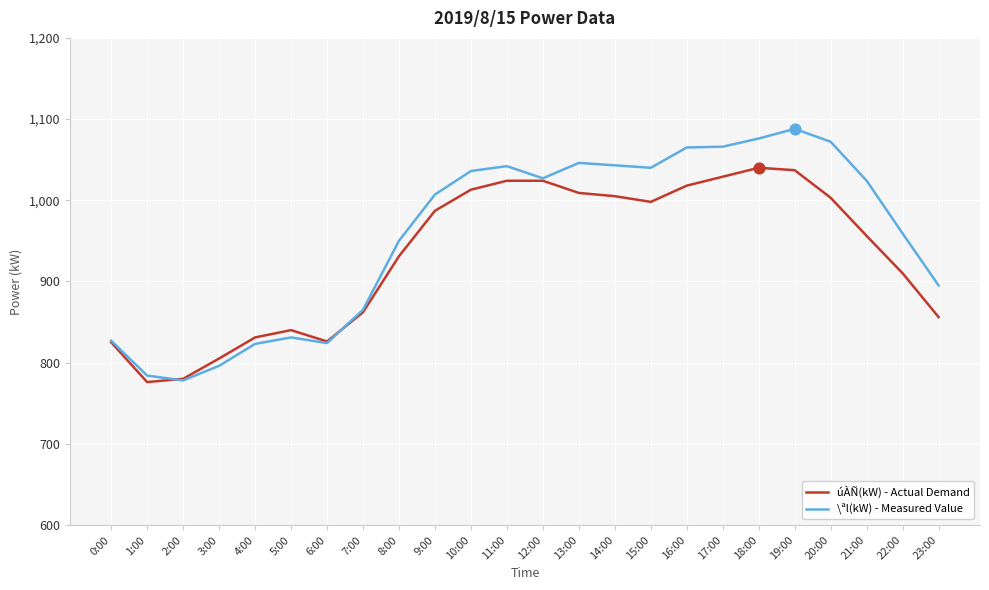

At how many categories does at least one series exceed 954?

14